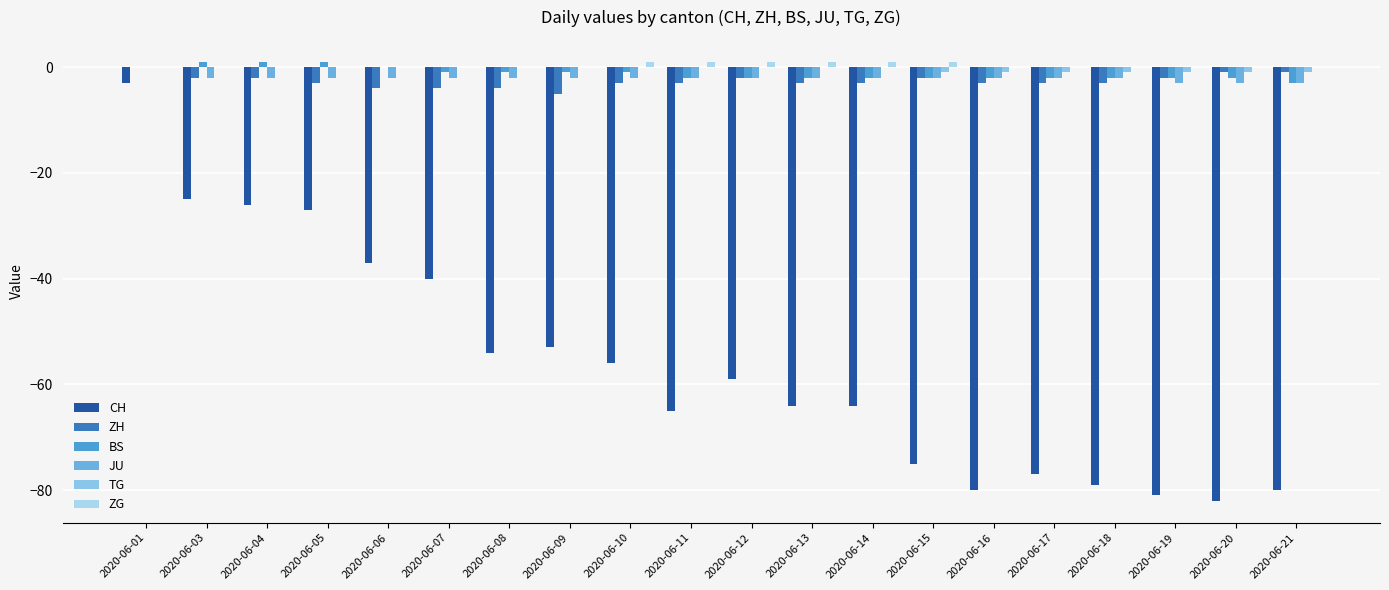

What is the sum of the JU values at 2020-06-14 and 2020-06-15?

-4